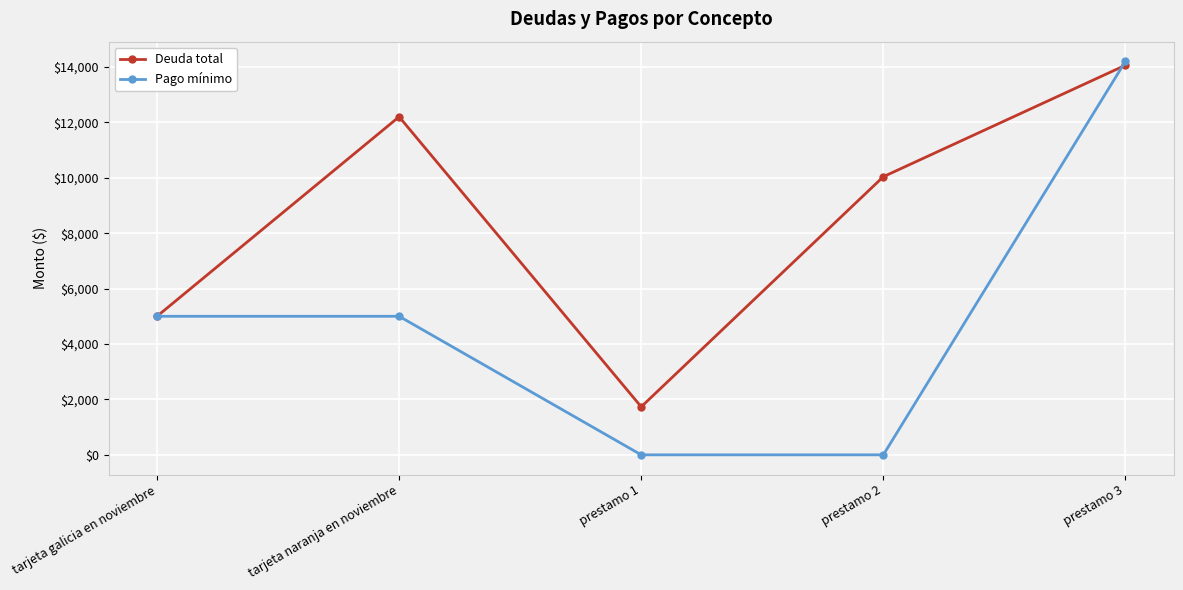

In Deuda total, how many points are higher than both neighbors (excluding endpoints)?

1